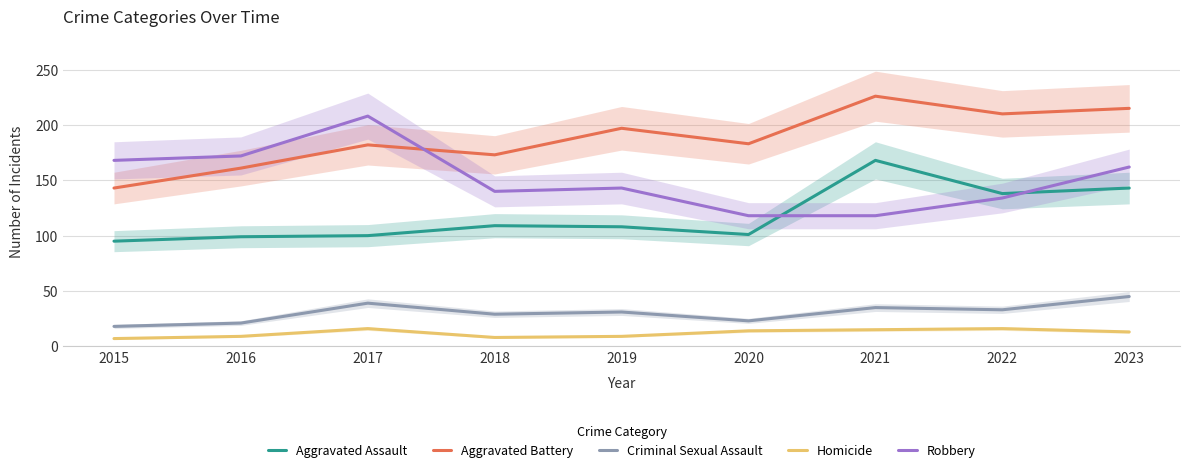

Is the value of Aggravated Battery at 2017 greater than the value of Homicide at 2015?

Yes